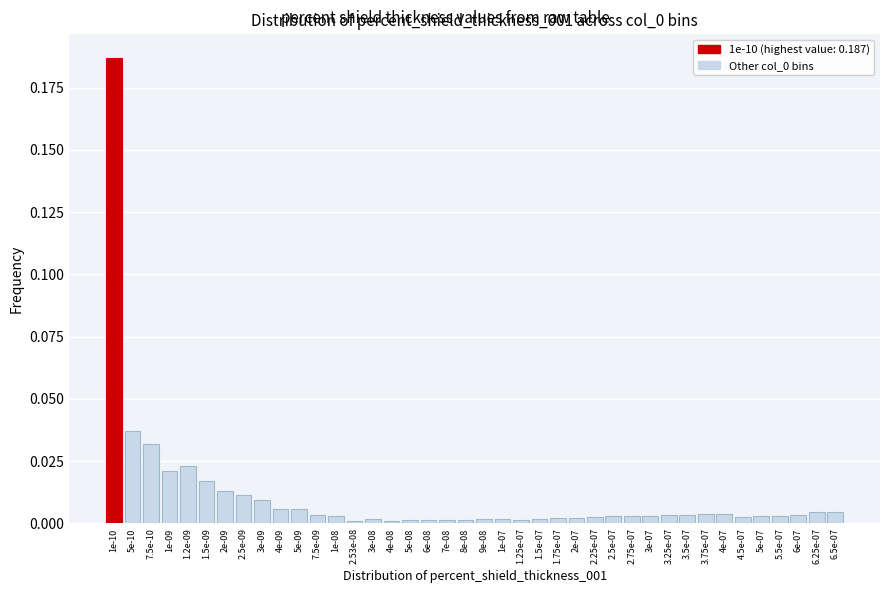

Which has a higher value, 1e-09 or 1e-10?

1e-10